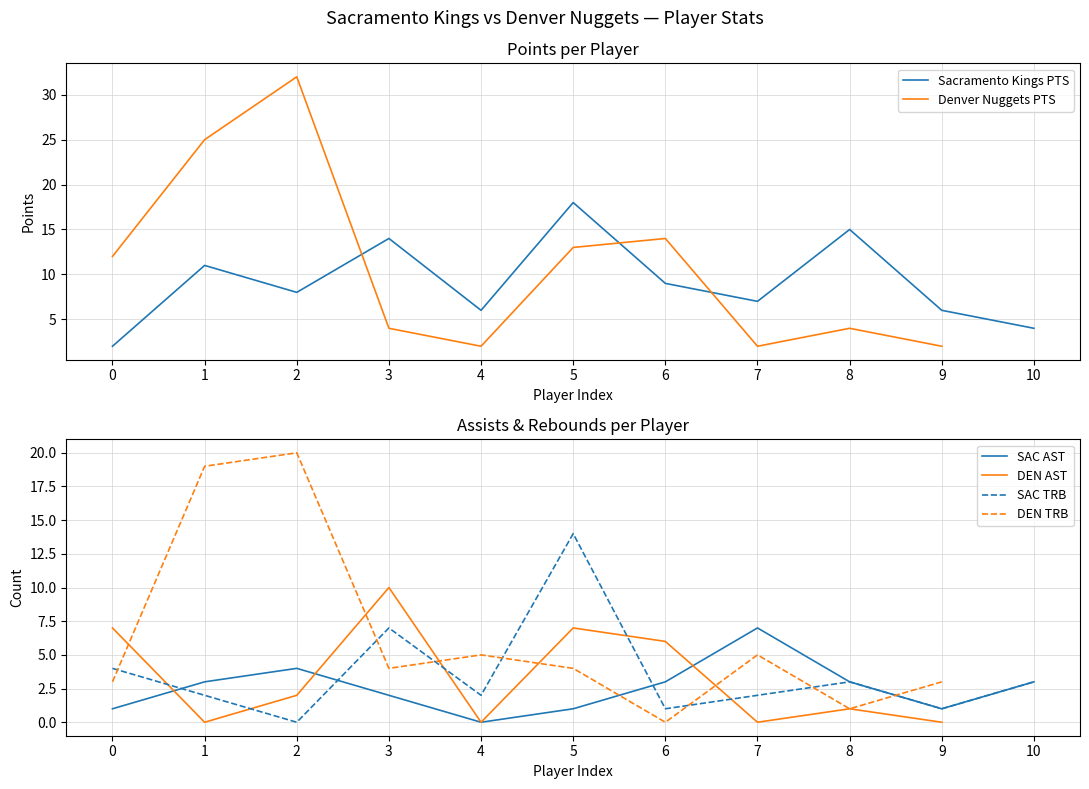

Does the chart display data point markers on the line(s)?

No